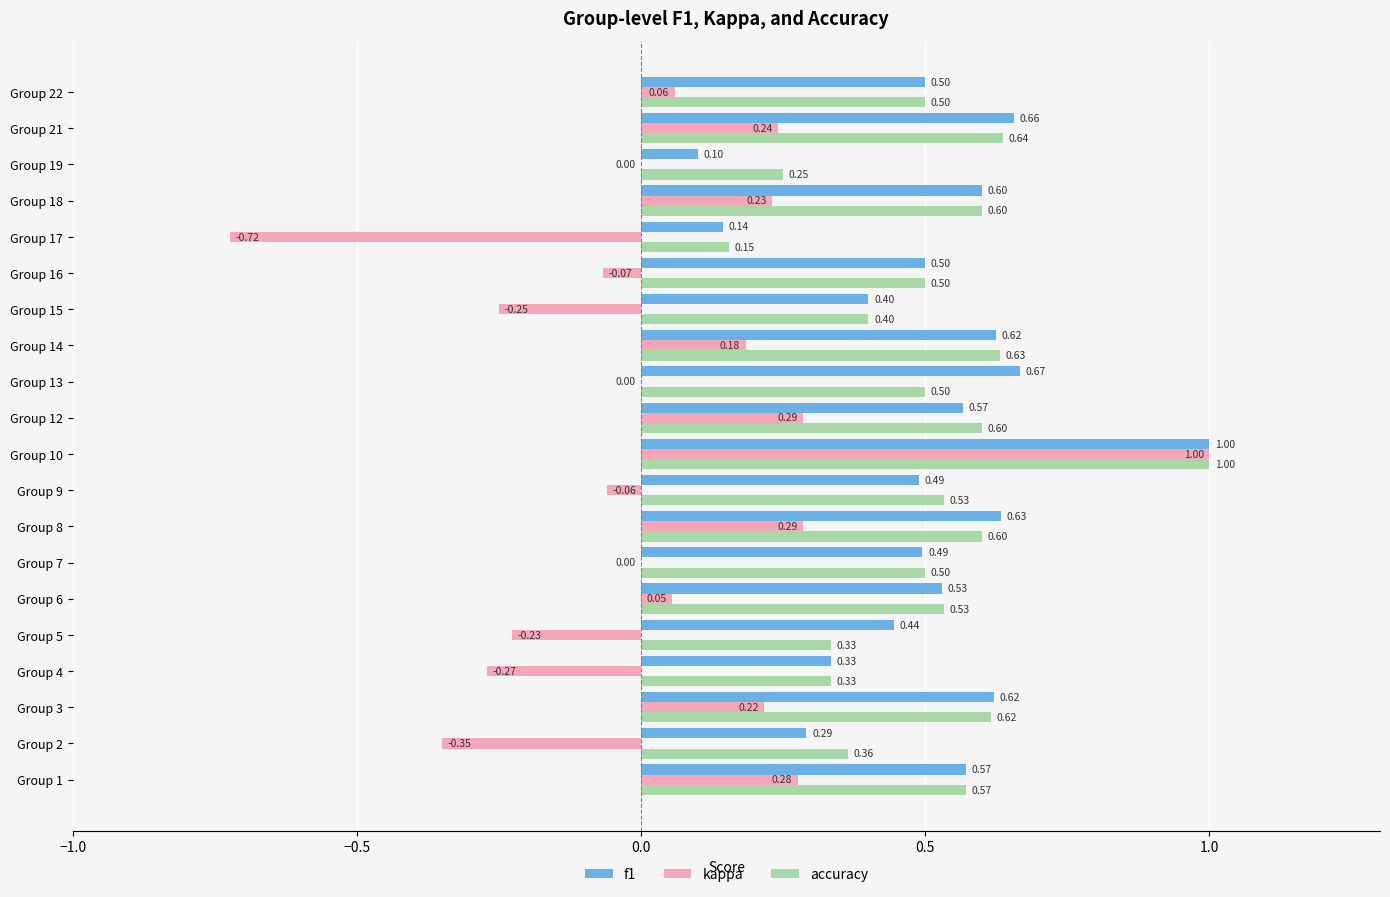

Which series has the largest total across all categories?

f1